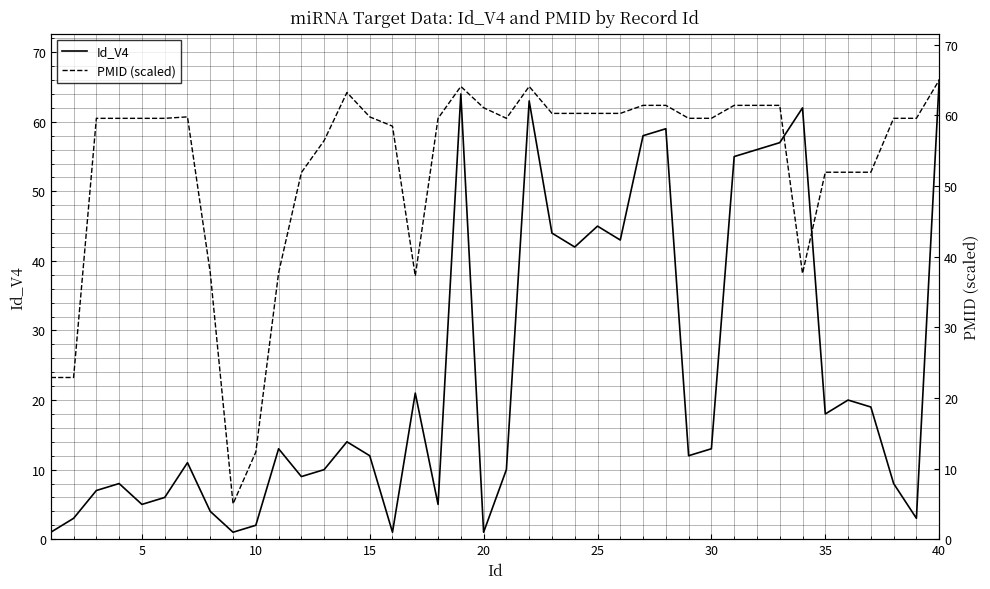

At which category does Id_V4 reach its first local valley?

5